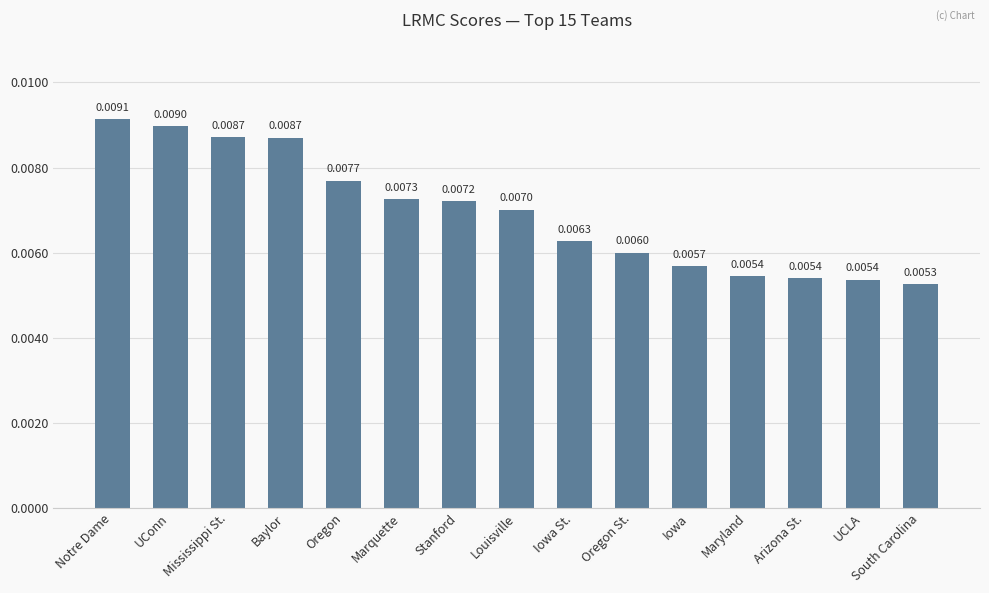

At which label is the value closest to 0?

South Carolina